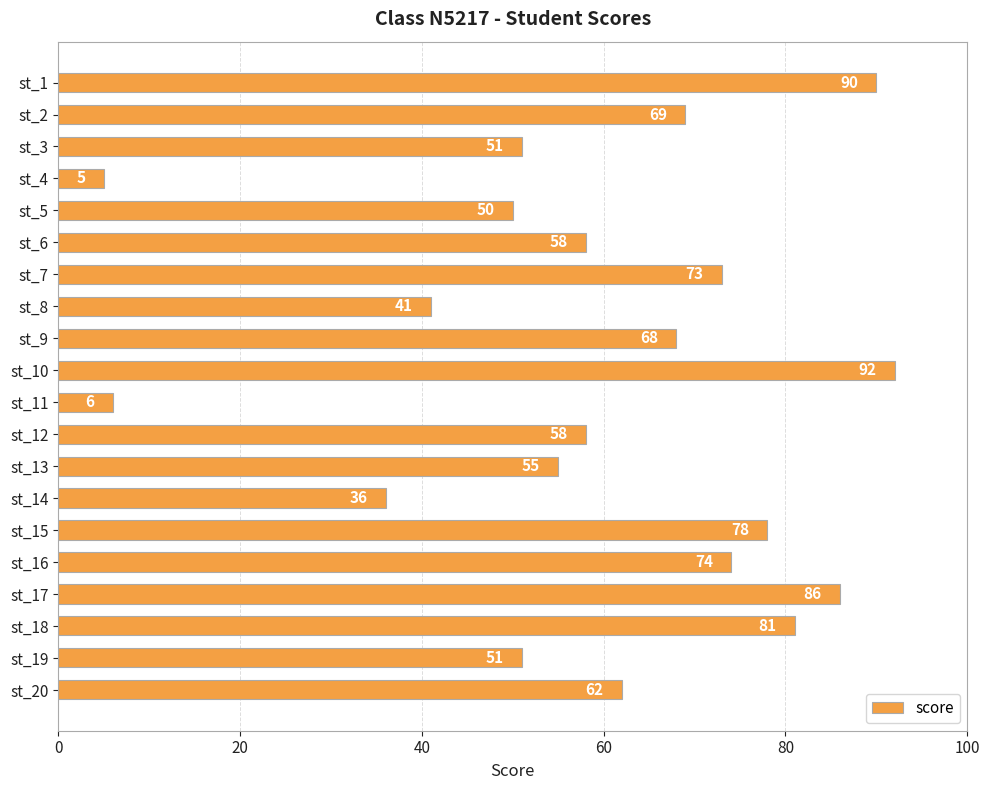

How many bars are there in total?

20